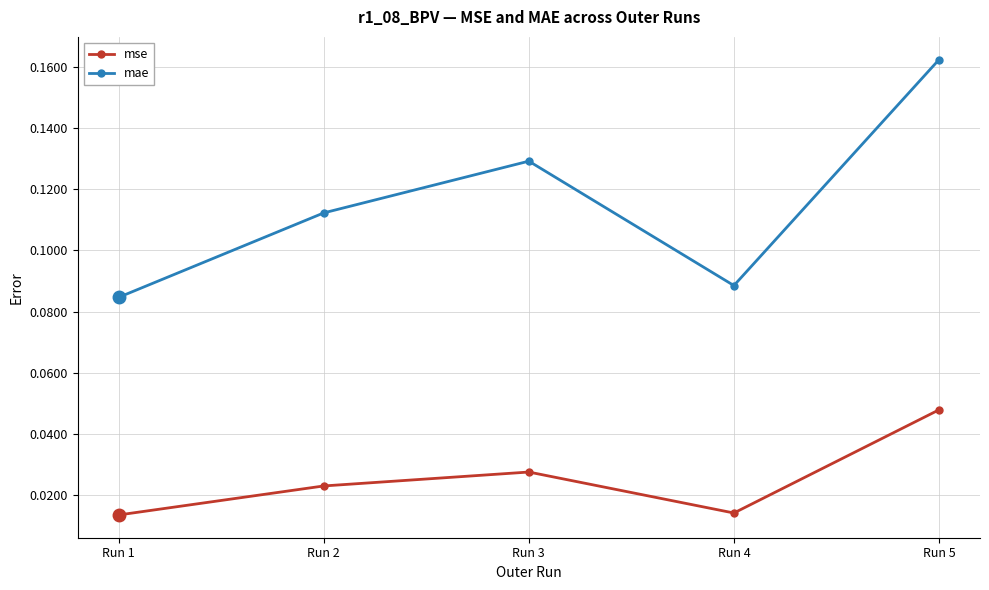

Does the chart have visible grid lines?

Yes